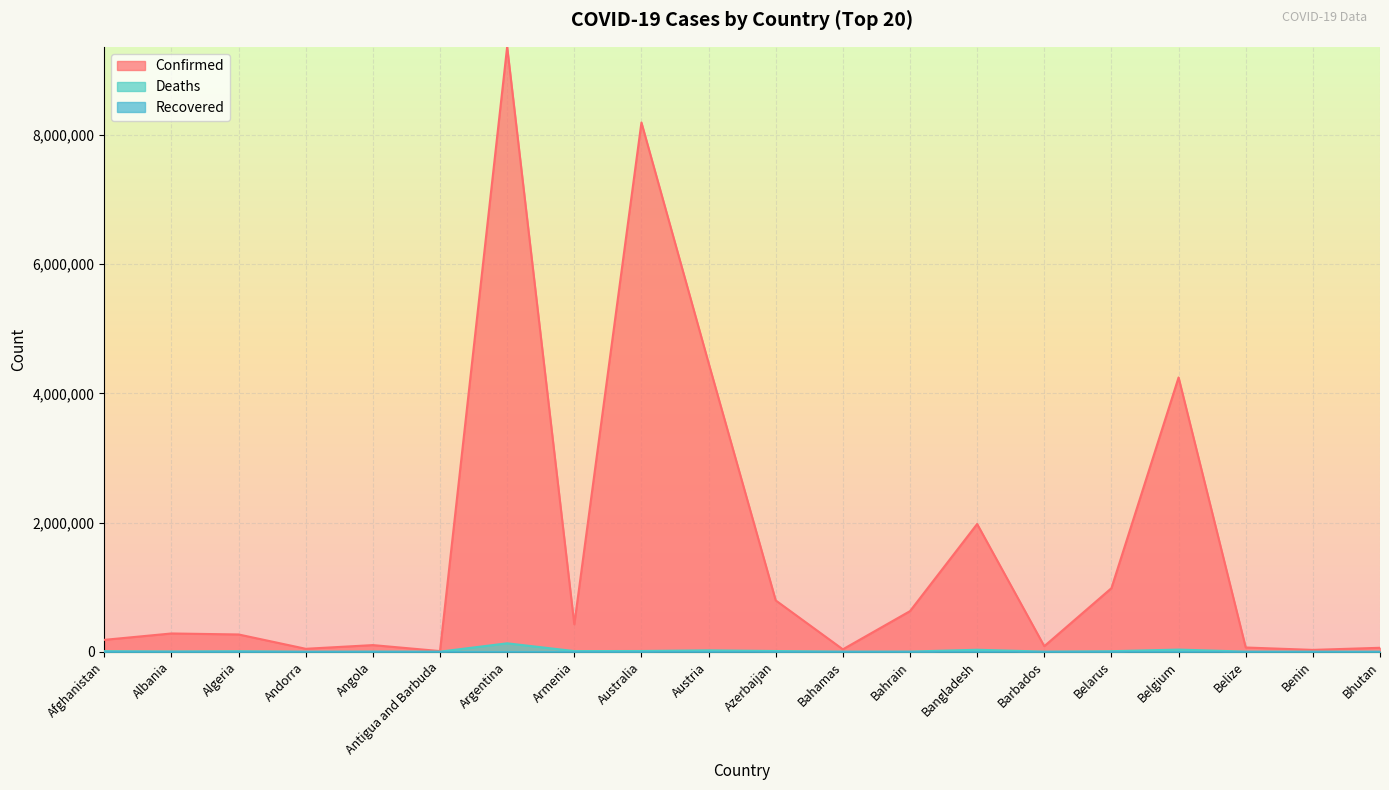

How many lines are shown in the chart?

3